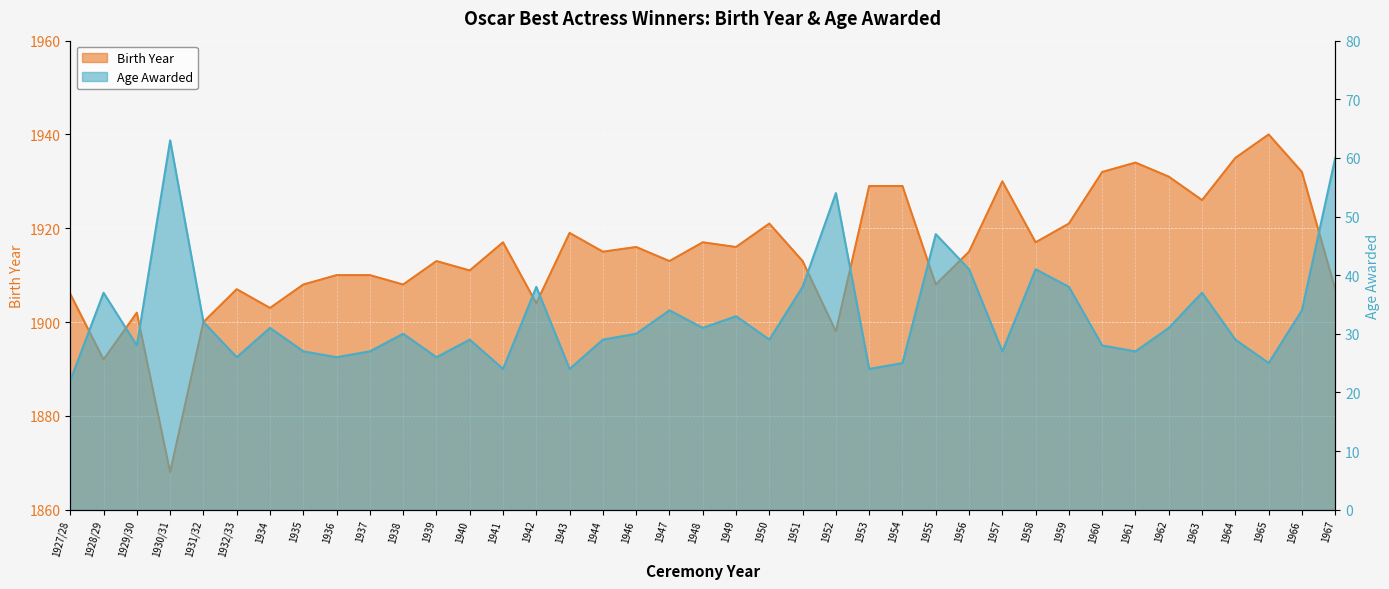

Reading right to left, extract all data points from this chart.

Birth Year: 1967=1907	1966=1932	1965=1940	1964=1935	1963=1926	1962=1931	1961=1934	1960=1932	1959=1921	1958=1917	1957=1930	1956=1915	1955=1908	1954=1929	1953=1929	1952=1898	1951=1913	1950=1921	1949=1916	1948=1917	1947=1913	1946=1916	1944=1915	1943=1919	1942=1904	1941=1917	1940=1911	1939=1913	1938=1908	1937=1910	1936=1910	1935=1908	1934=1903	1932/33=1907	1931/32=1900	1930/31=1868	1929/30=1902	1928/29=1892	1927/28=1906
Age Awarded: 1967=60	1966=34	1965=25	1964=29	1963=37	1962=31	1961=27	1960=28	1959=38	1958=41	1957=27	1956=41	1955=47	1954=25	1953=24	1952=54	1951=38	1950=29	1949=33	1948=31	1947=34	1946=30	1944=29	1943=24	1942=38	1941=24	1940=29	1939=26	1938=30	1937=27	1936=26	1935=27	1934=31	1932/33=26	1931/32=32	1930/31=63	1929/30=28	1928/29=37	1927/28=22